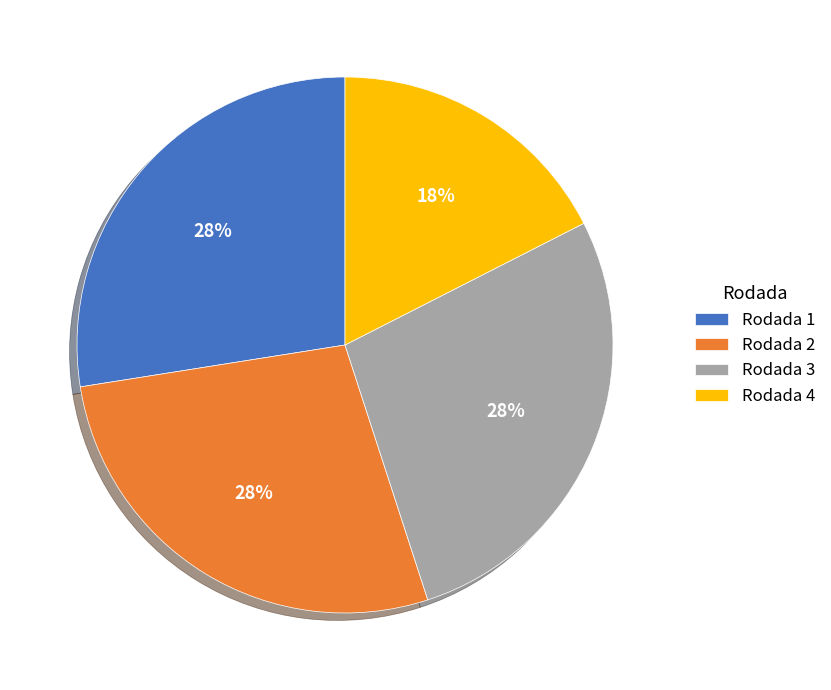

The Rodada 1 slice represents 38% of the pie. True or false?

False